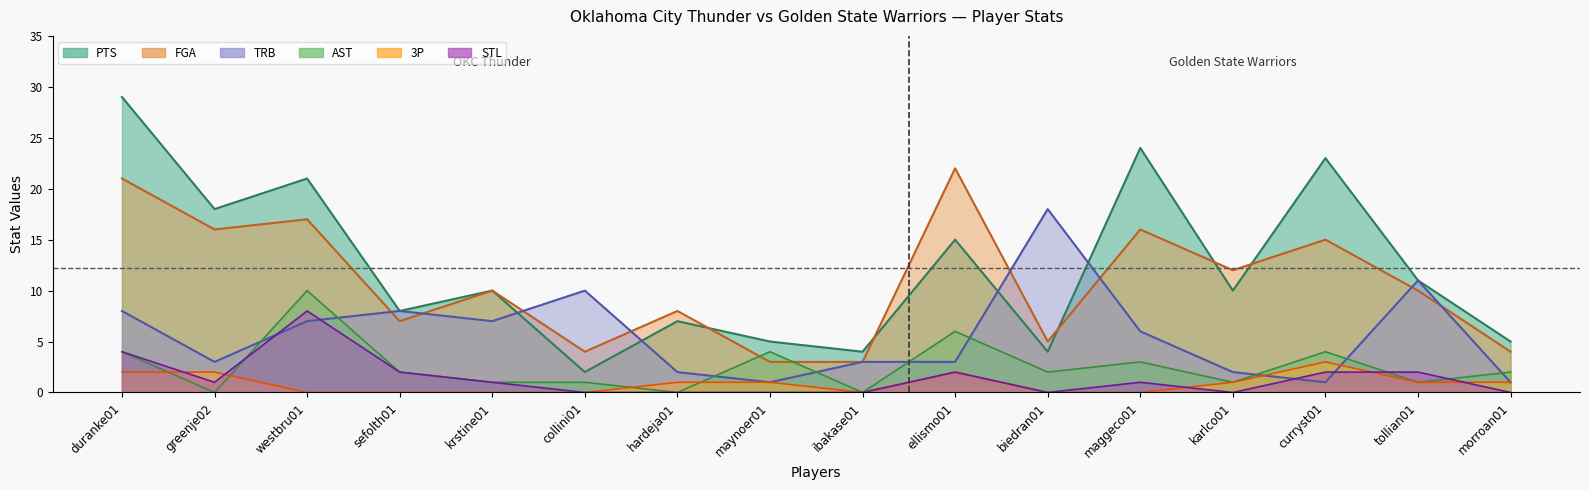

Does the chart have visible grid lines?

No